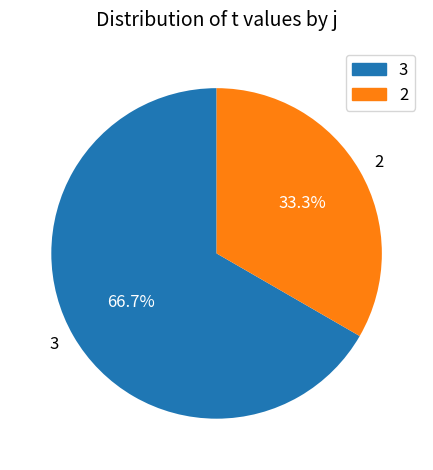

What is the total percentage of 2 and 3?

100.0%